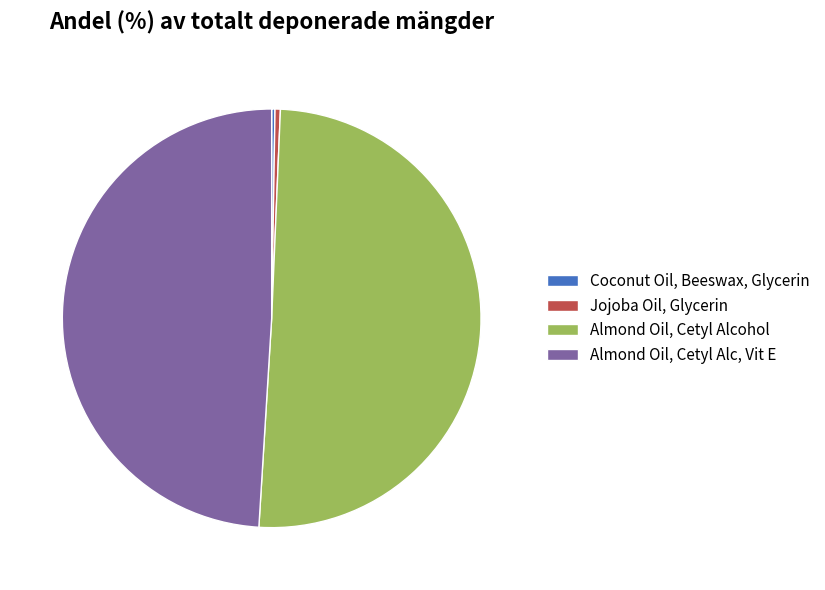

Between Almond Oil, Cetyl Alc, Vit E and Jojoba Oil, Glycerin, which is larger?

Almond Oil, Cetyl Alc, Vit E